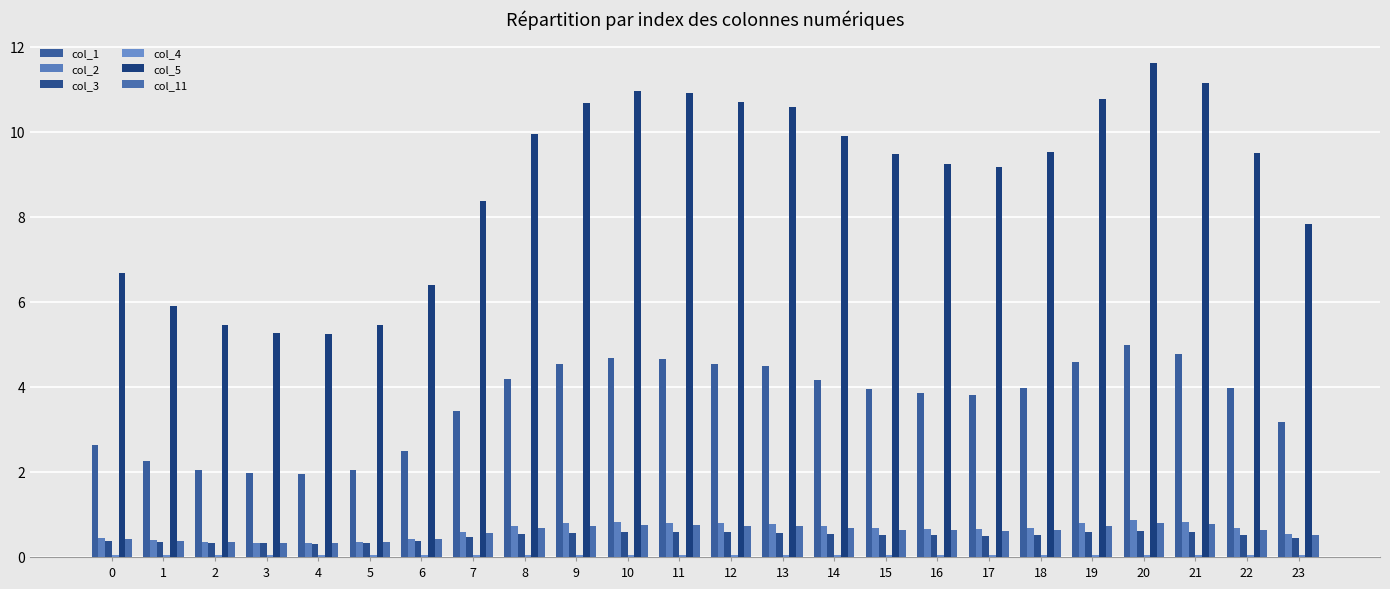

Is it true that col_11 equals 0.6 at 4?

False